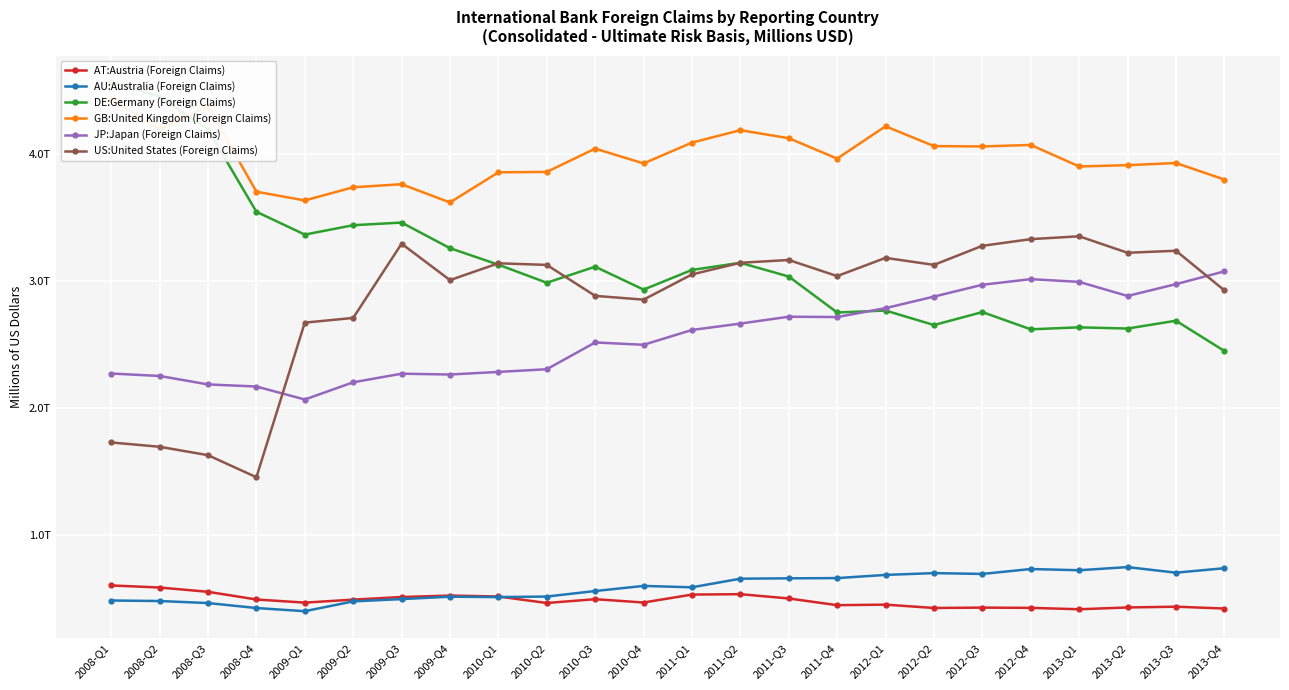

At which category is the sum across all series the highest?

2011-Q2